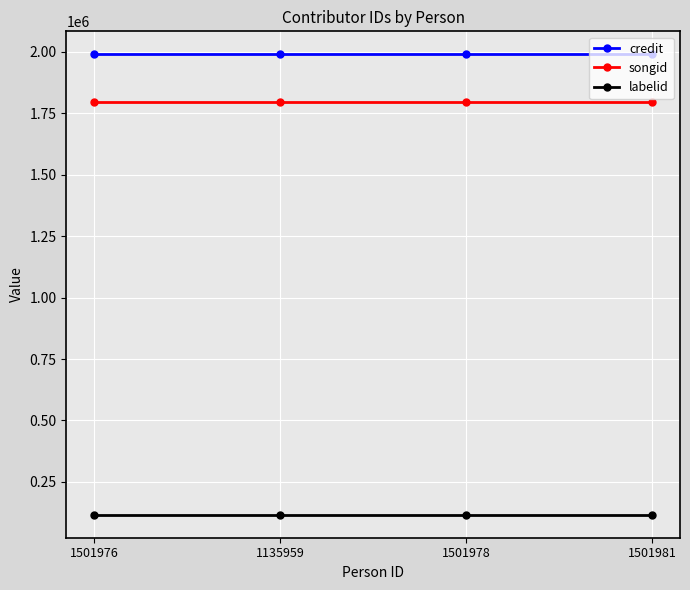

What is the difference between the highest and lowest values at 1501976?

1873865